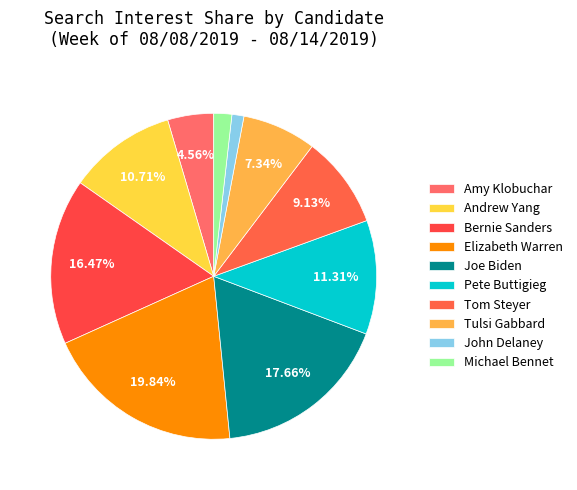

How many segments does this pie chart have?

10